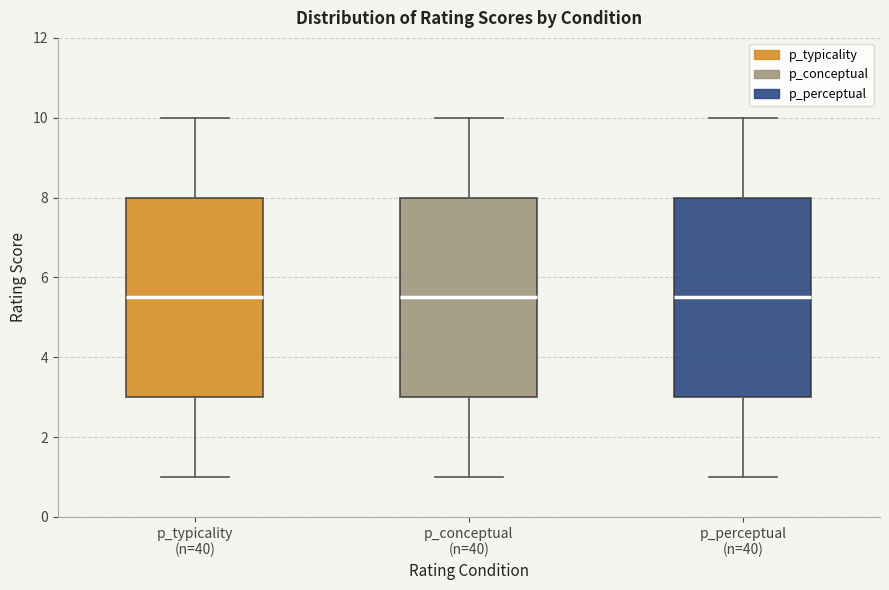

Reading left to right, transcribe this box plot: for each box, give where its median line is, the range the box spans, and where its two whiskers end, as read against the y-axis. The values are not printed on the chart, so give them approximately, as read against the axis.

p_typicality (n=40): median 5.6, box 3.0 to 8.0, whiskers 1.0 to 10.0
p_conceptual (n=40): median 5.6, box 3.0 to 8.0, whiskers 1.0 to 10.0
p_perceptual (n=40): median 5.6, box 3.0 to 8.0, whiskers 1.0 to 10.0